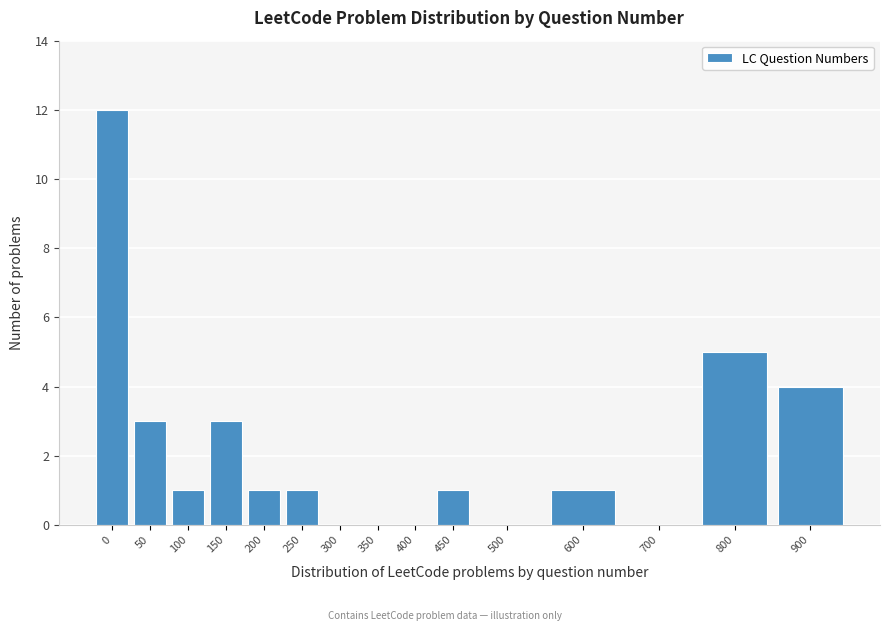

Reading left to right, transcribe all the data shown in this chart.

0=12	50=3	100=1	150=3	200=1	250=1	300=0	350=0	400=0	450=1	500=0	600=1	700=0	800=5	900=4